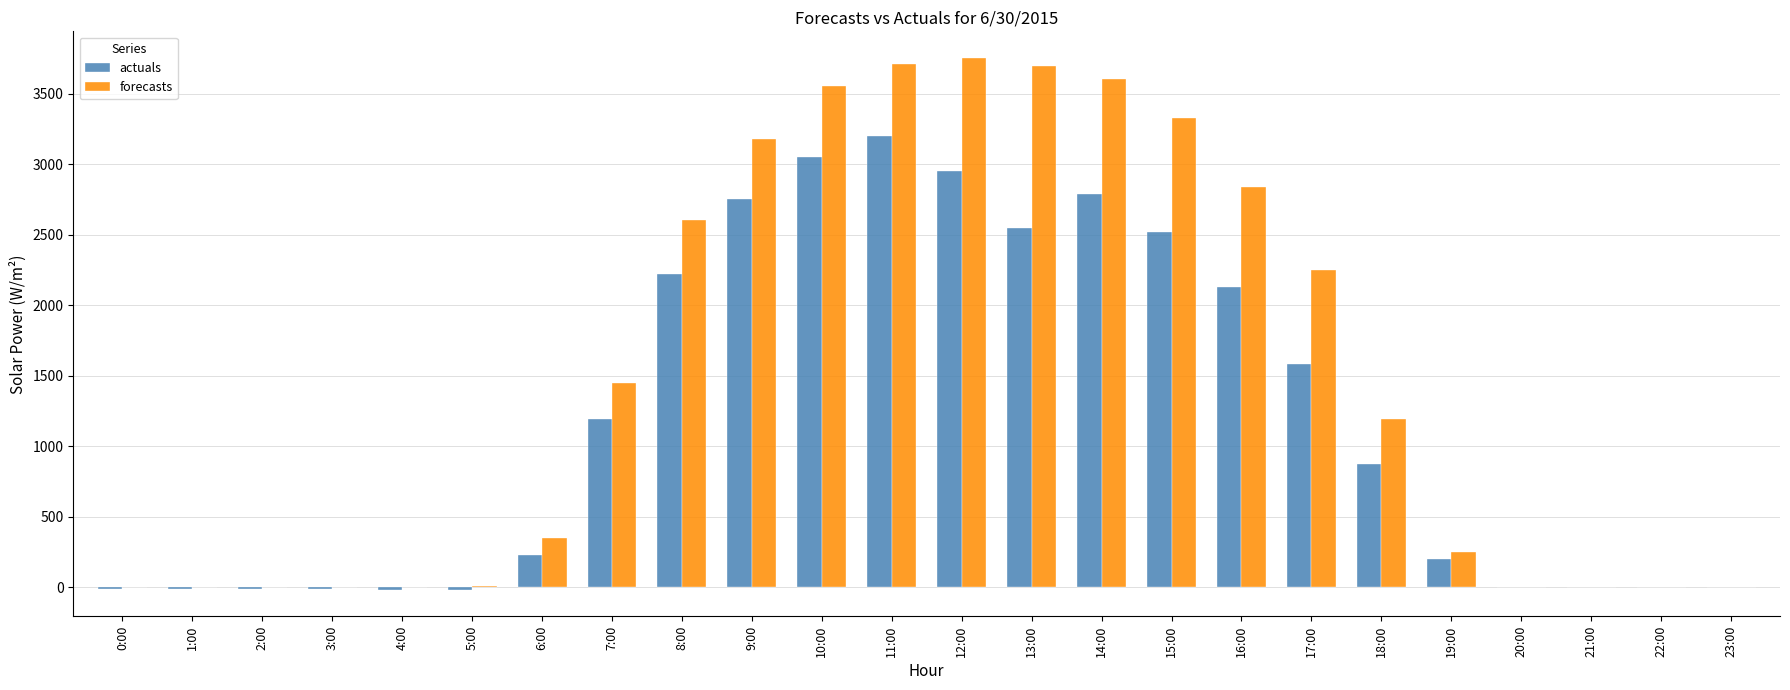

True or false: actuals has a value of -13.7 at 3:00.

True